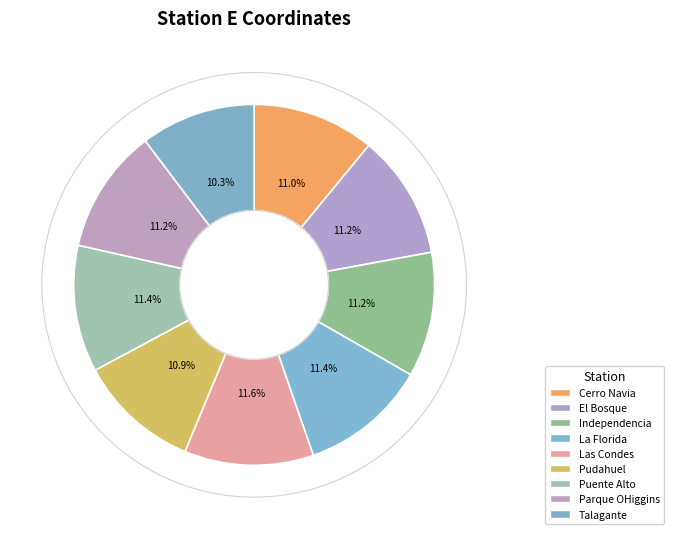

Does any single category account for the majority?

No